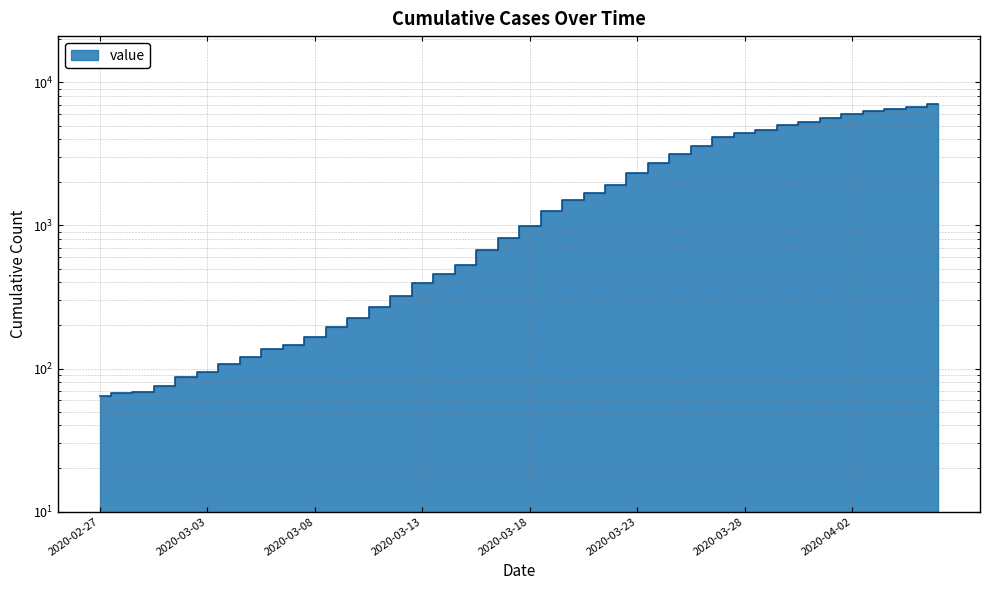

What is the smallest value displayed?

64